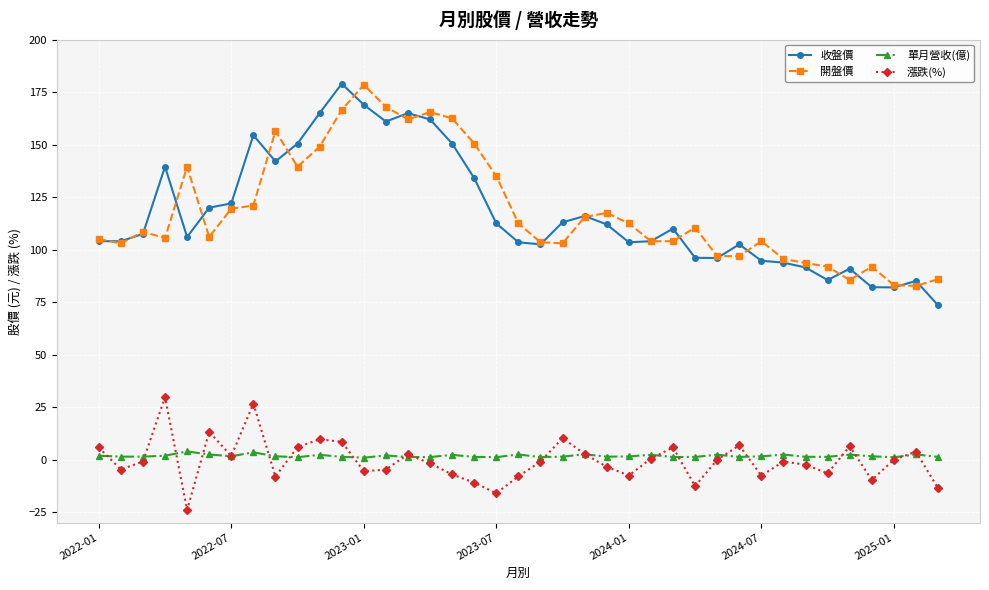

True or false: 漲跌(%) and 開盤價 intersect in this chart.

False